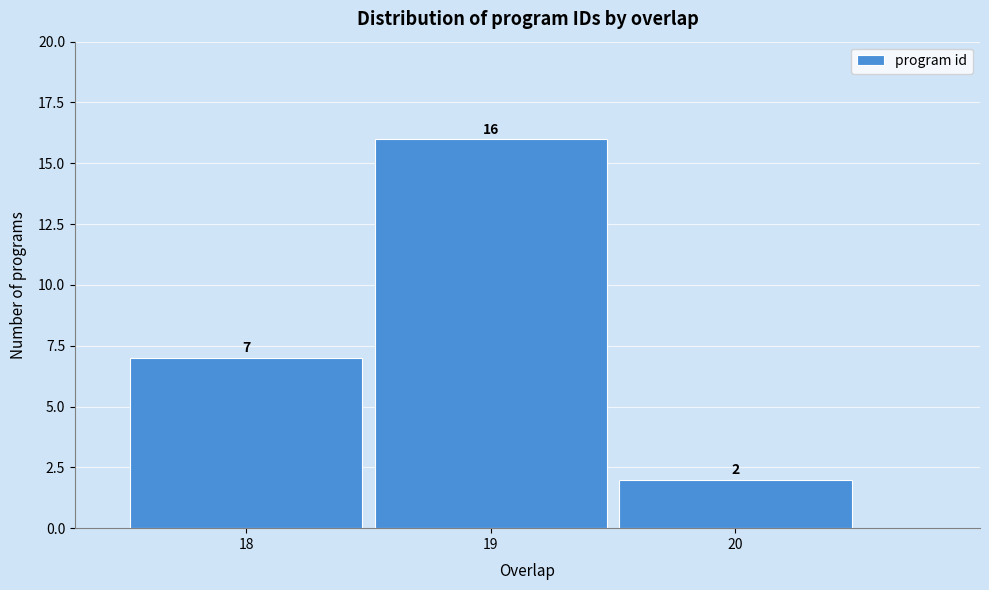

Reading left to right, list all the values displayed in this chart.

7	16	2